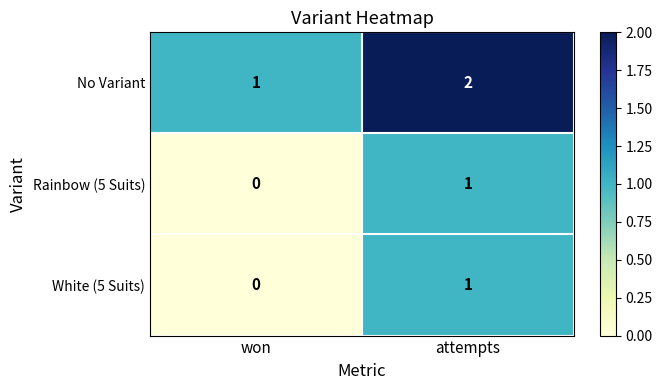

At which label does Rainbow (5 Suits) reach its minimum?

won